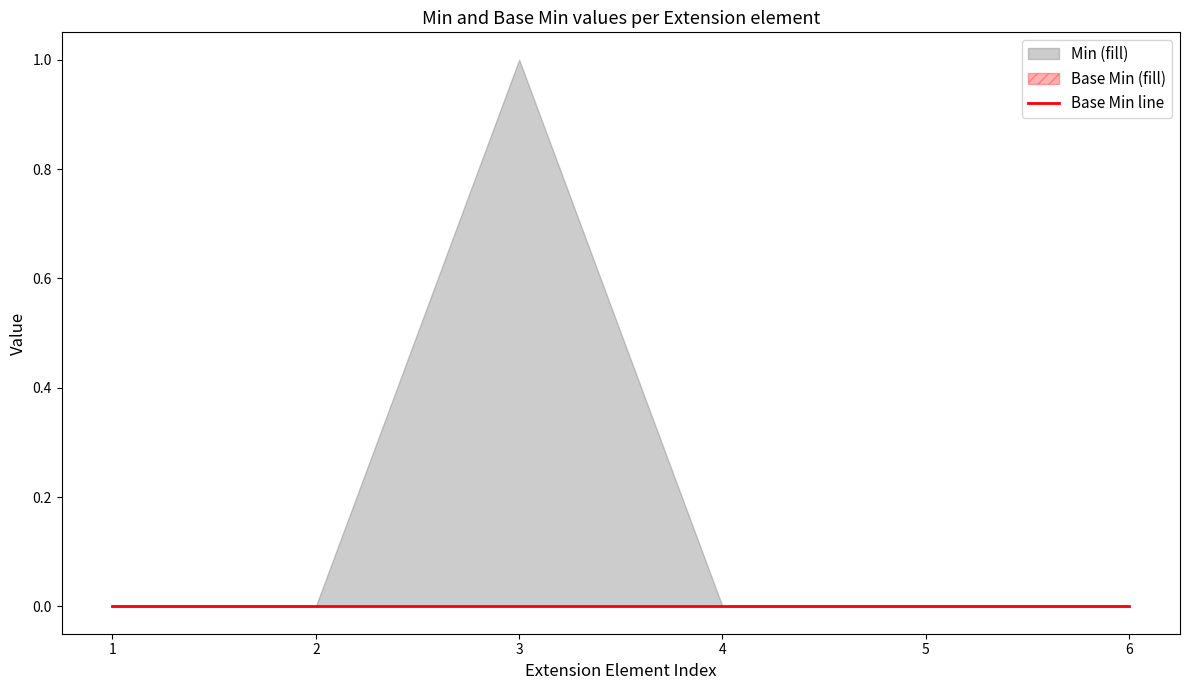

True or false: Base Min and Min intersect in this chart.

False